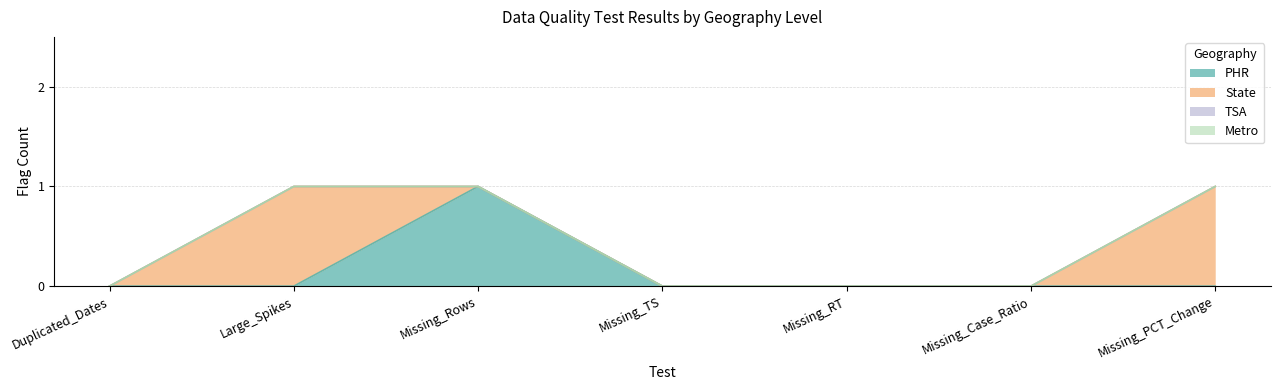

How many series are shown in this chart?

4